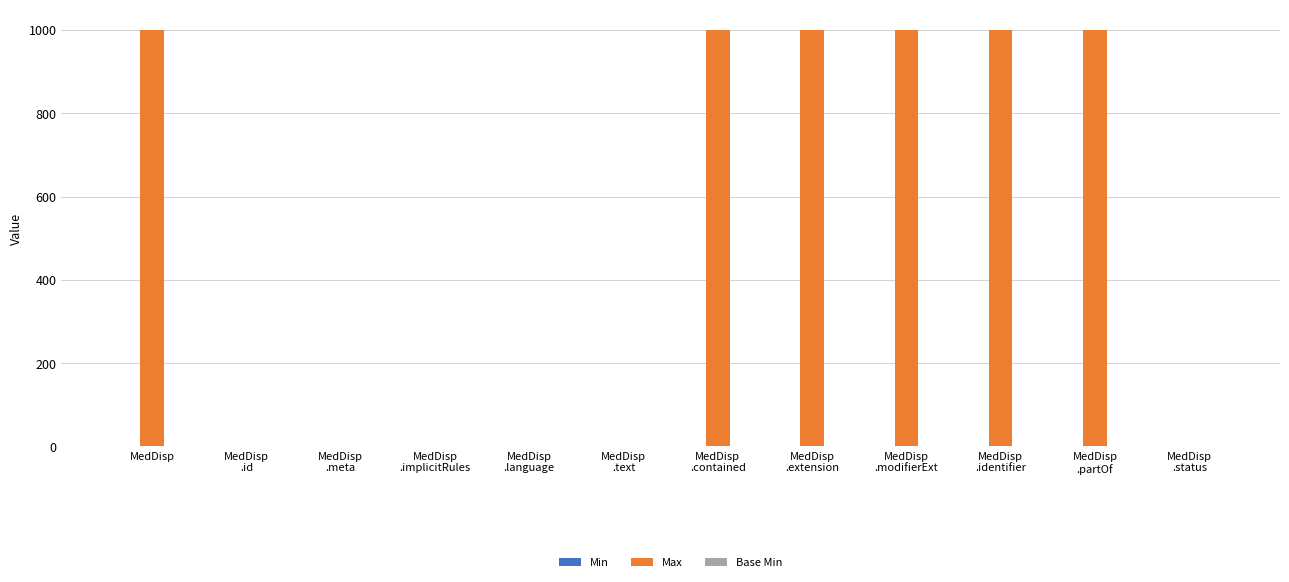

Which series has the largest total across all categories?

Max